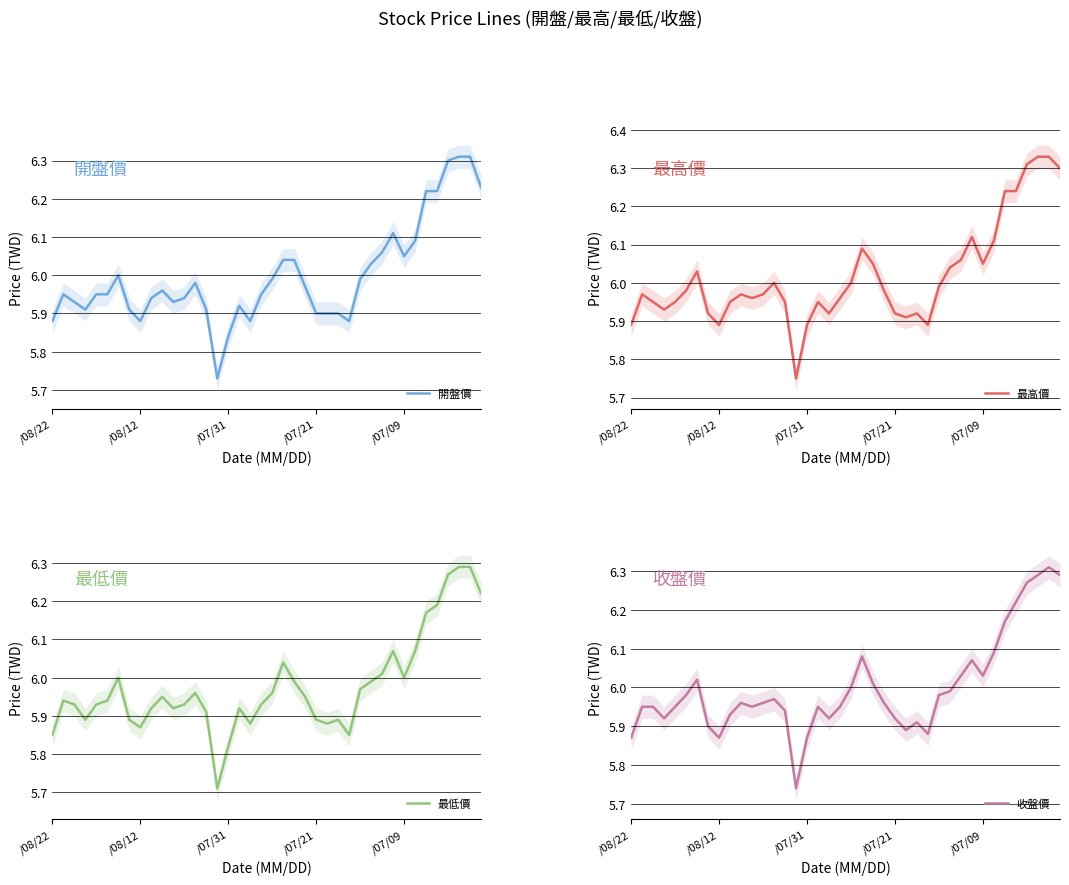

What is the highest value of the 收盤價 series?

6.3